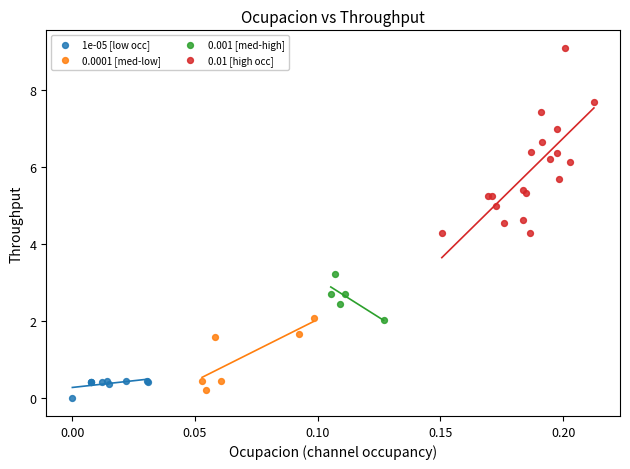

Which series has the largest Y range (max minus min)?

0.01 [high occ]